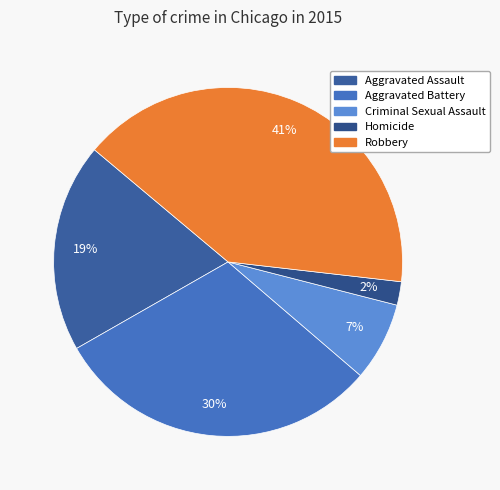

What is the change in value from Aggravated Assault to Aggravated Battery?

+2395